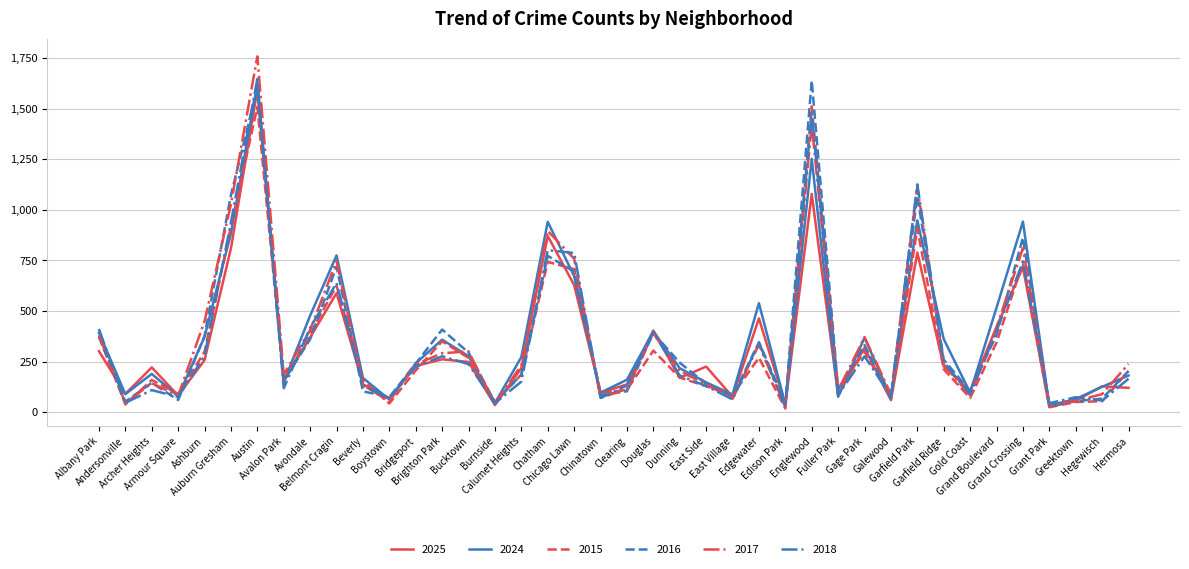

What is the greatest value displayed?

1758